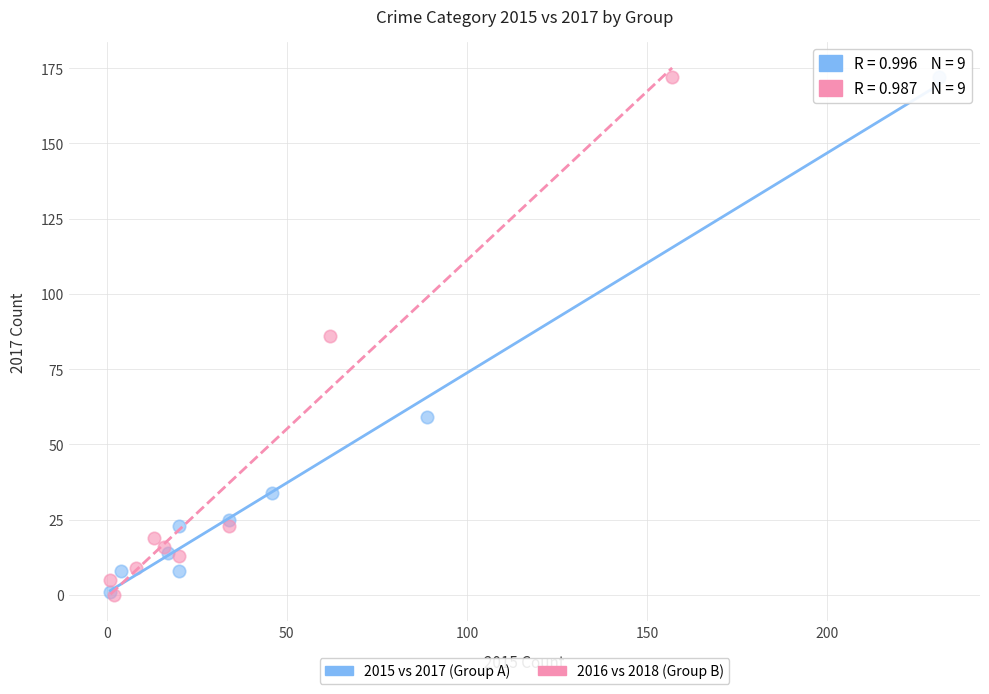

Which series has the largest Y range (max minus min)?

2016 vs 2018 (Group B)